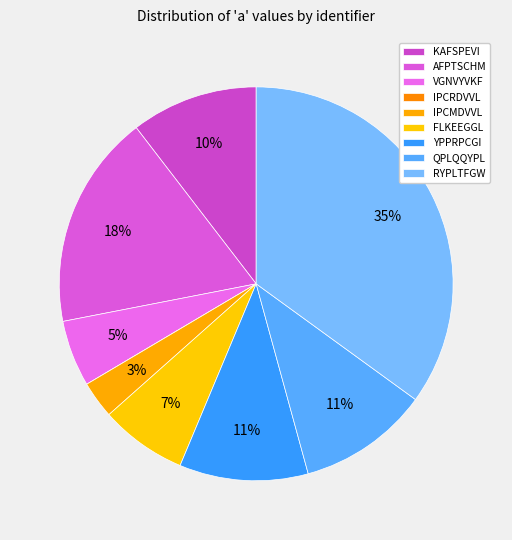

What is the smallest slice in the pie chart?

IPCRDVVL